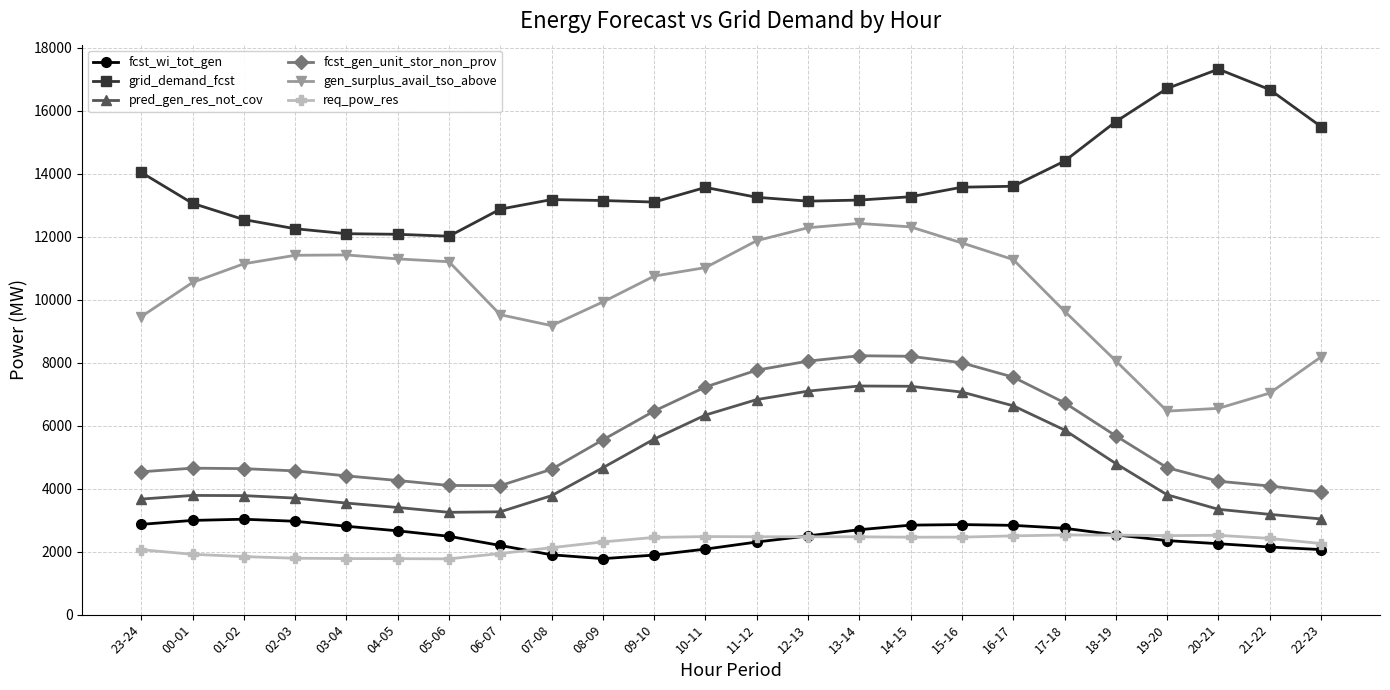

Is the value of pred_gen_res_not_cov at 05-06 greater than the value of grid_demand_fcst at 06-07?

No